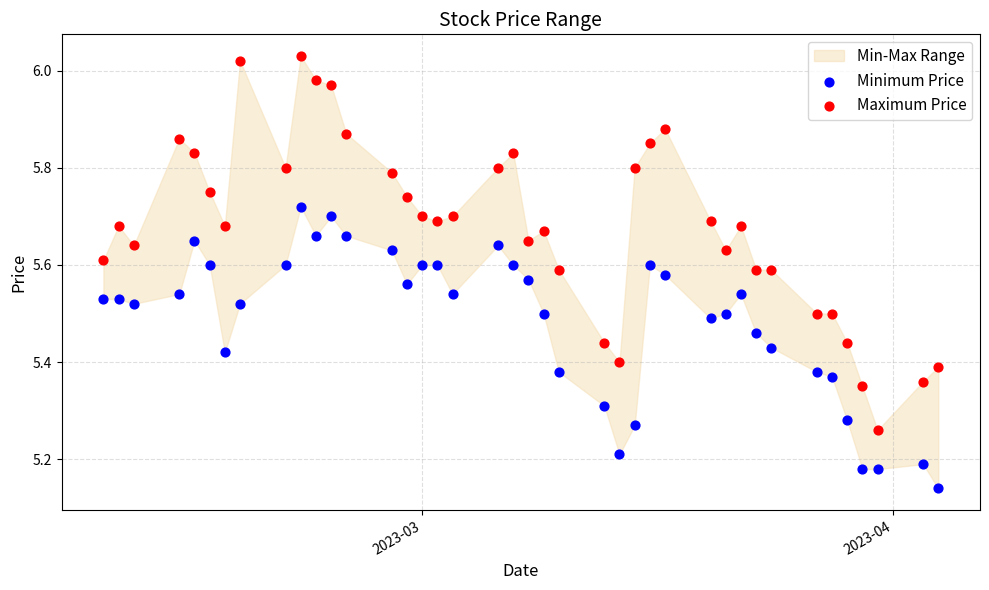

Across all data points, what is the range of X values (max minus min)?

55.0